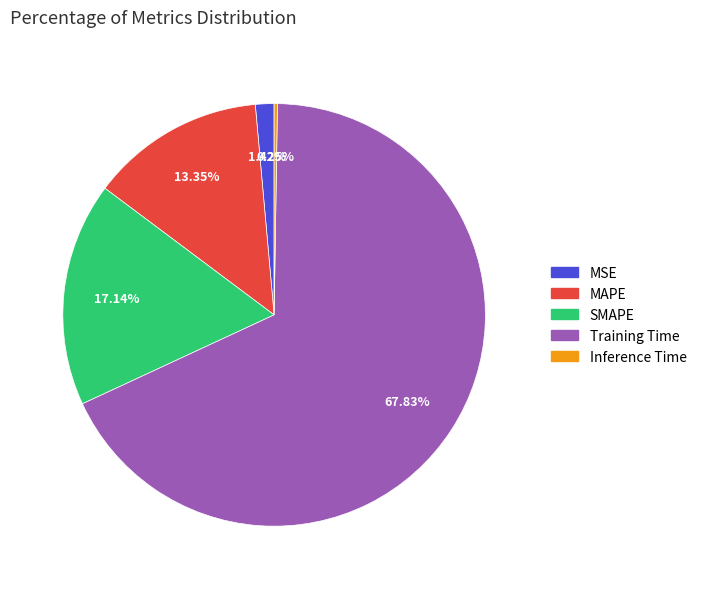

To the nearest percent, what is the combined percentage of Training Time and SMAPE?

85%